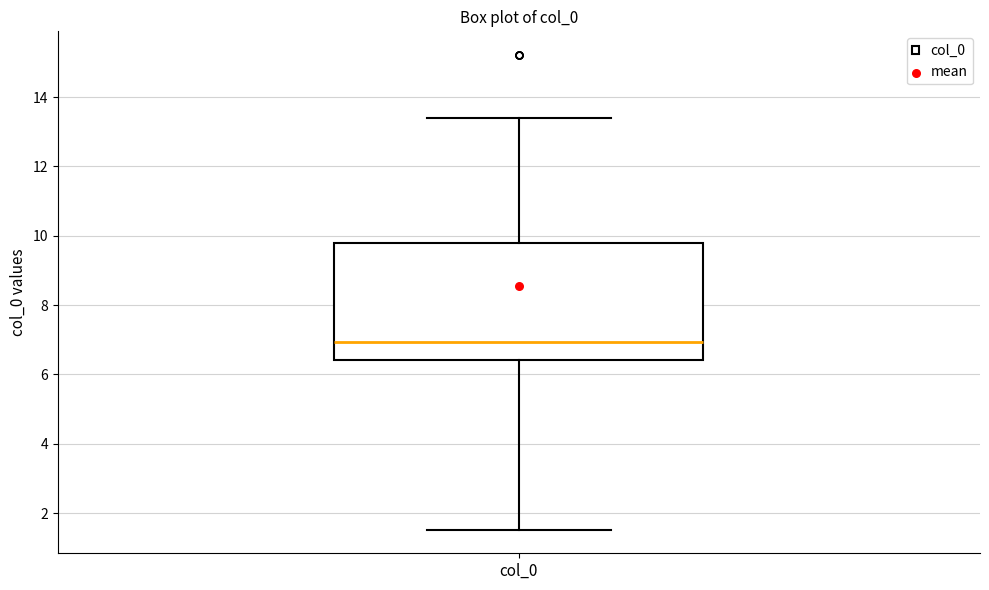

Where is the upper edge of the box for col_0 on the y-axis? The values are not printed on the chart, so give them approximately, as read against the axis.

9.8